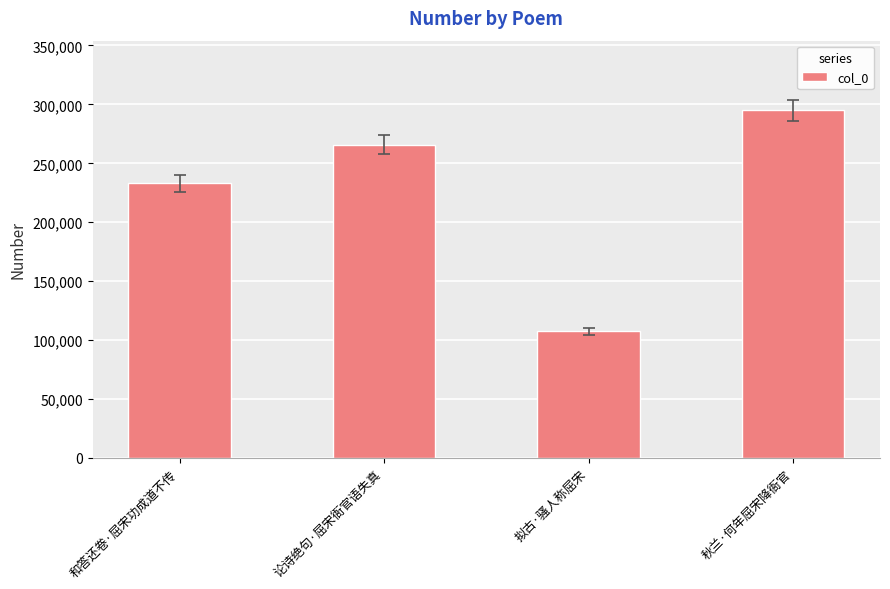

What is the difference between the maximum and minimum values?

187794